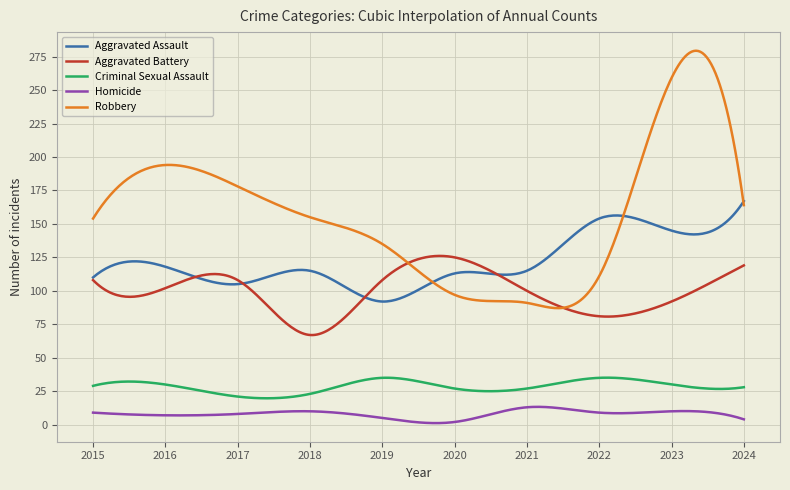

After their last crossing, which series has the higher values: Aggravated Assault or Aggravated Battery?

Aggravated Assault